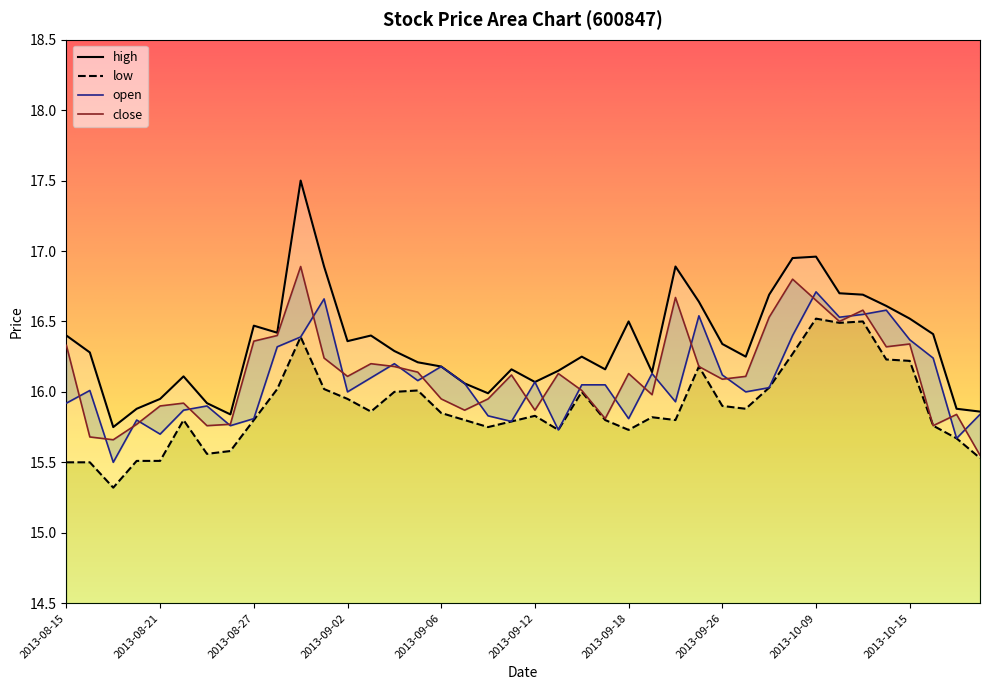

What position from the right is 2013-08-28?

31